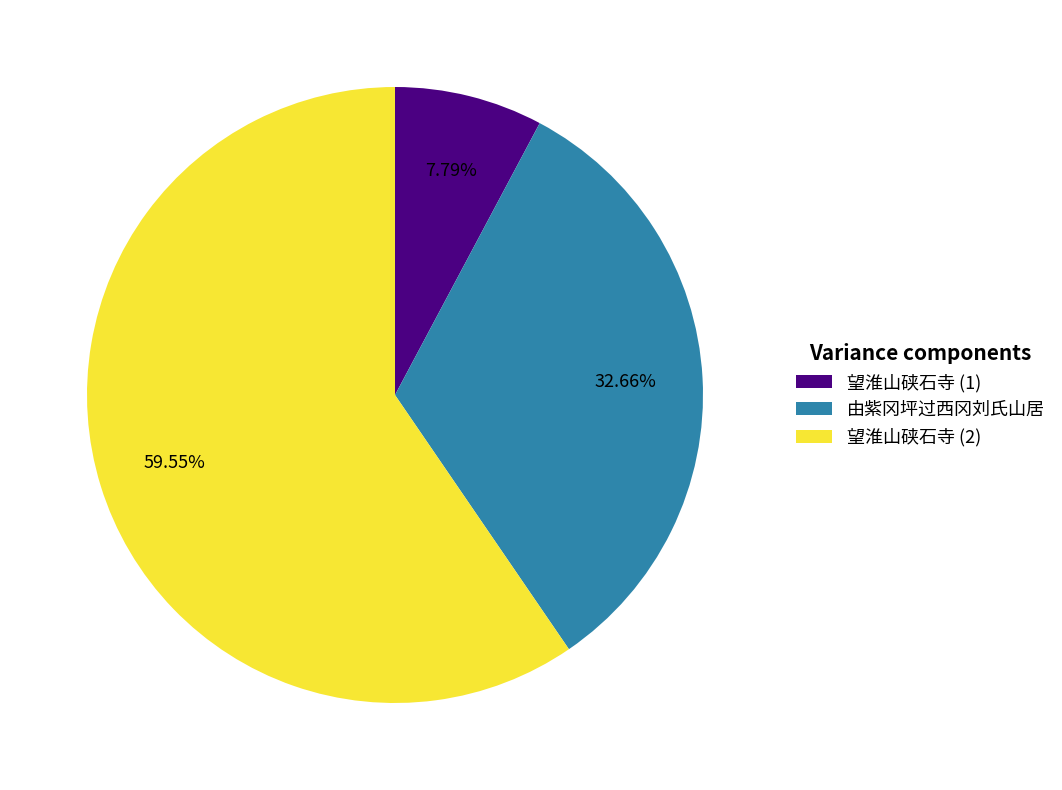

What is the ratio of the value at 望淮山硖石寺 (2) to the value at 由紫冈坪过西冈刘氏山居?

1.8